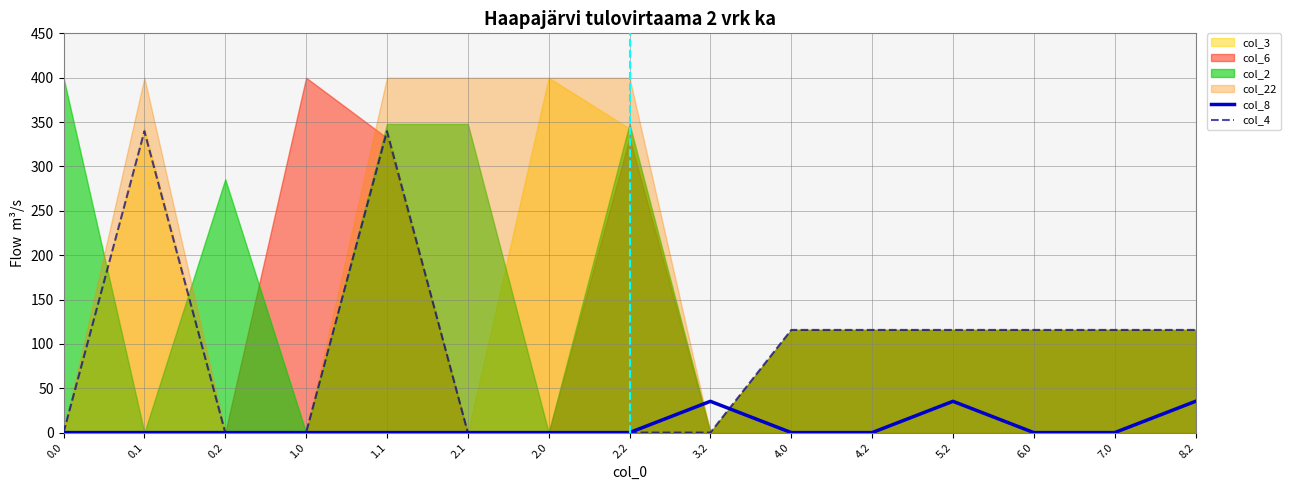

The value of col_4 at 3.2 is 176.5. True or false?

False